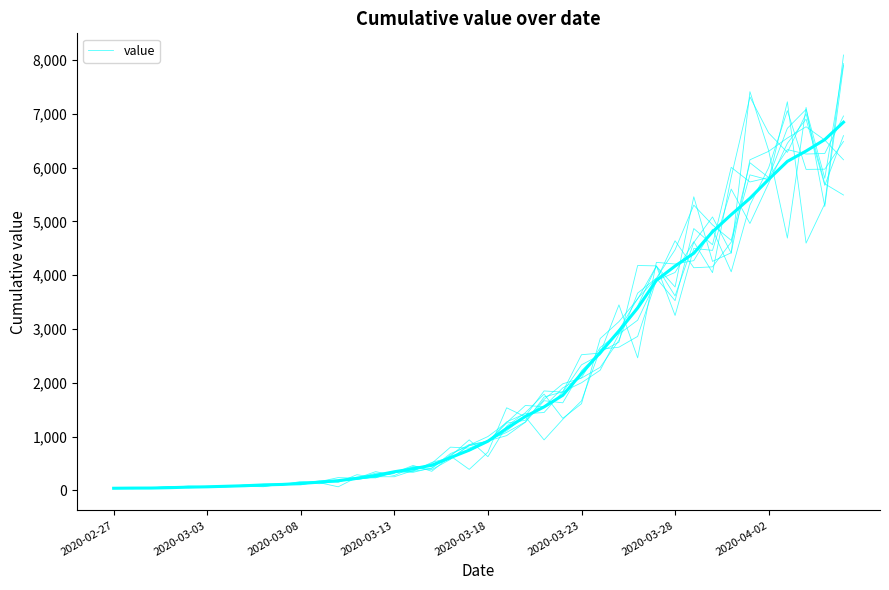

What is the change in value from 11 to 27?

+2779.6